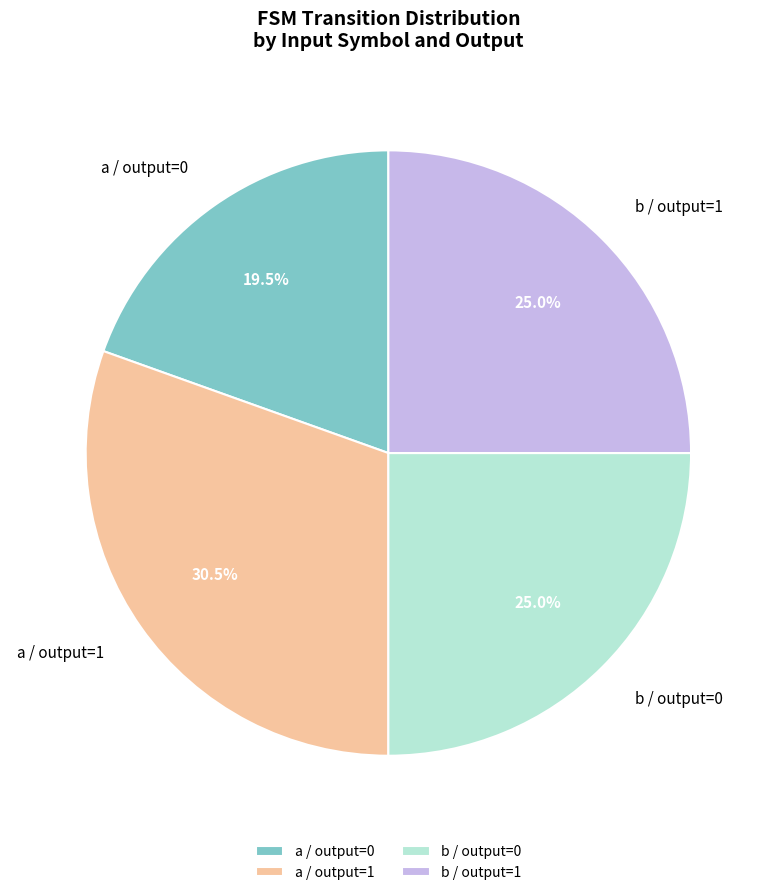

To the nearest percent, what is the average slice percentage?

25%